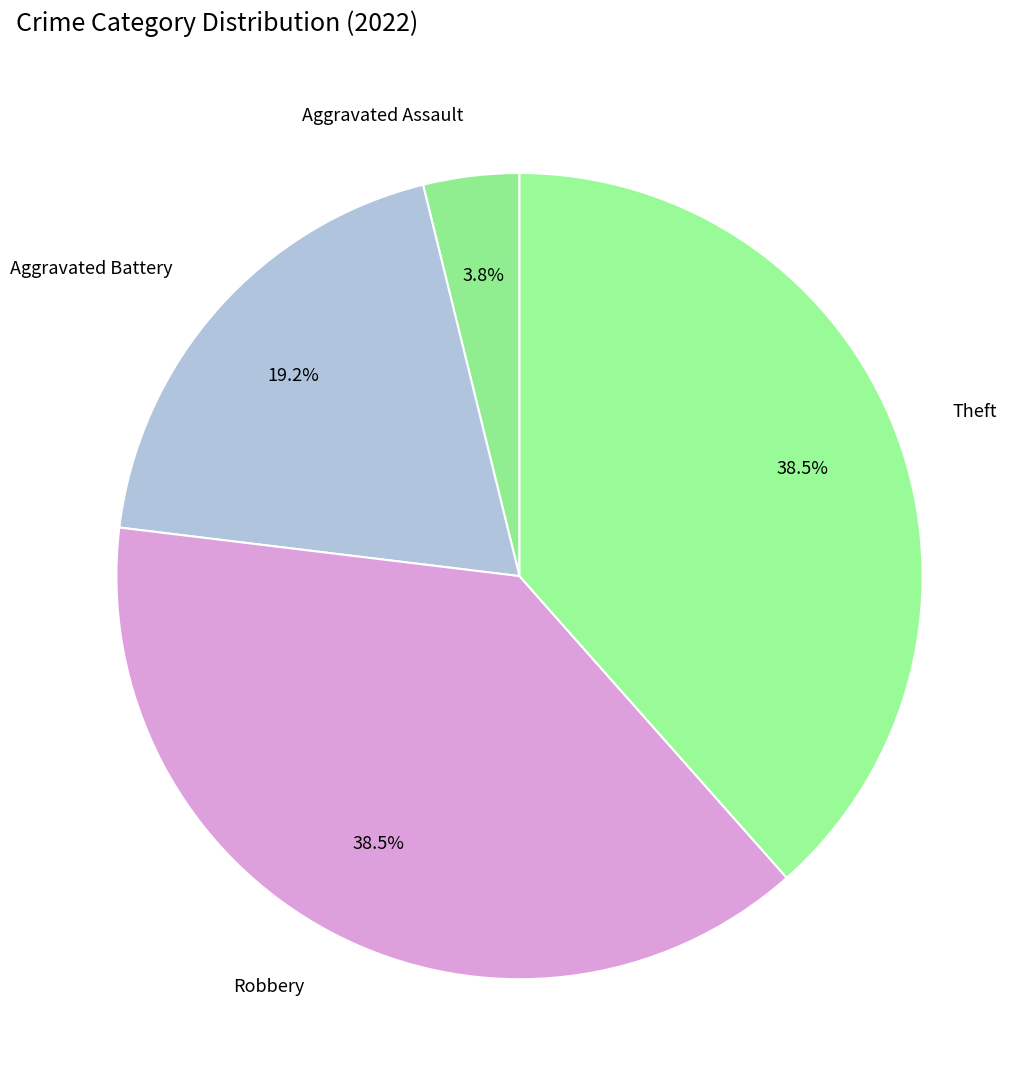

How many segments does this pie chart have?

4